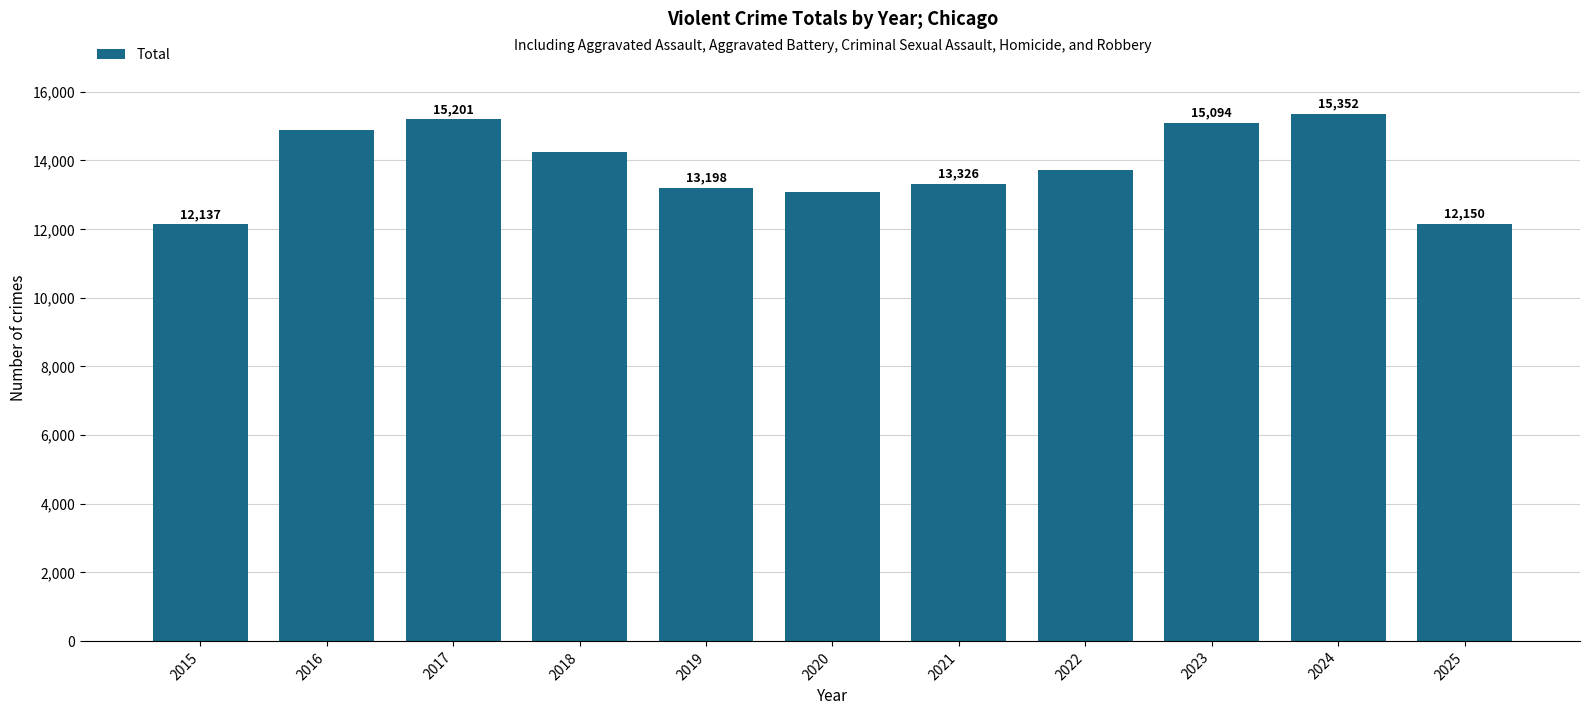

Reading right to left, extract all data points from this chart.

12150	15352	15094	13707	13326	13087	13198	14247	15201	14888	12137